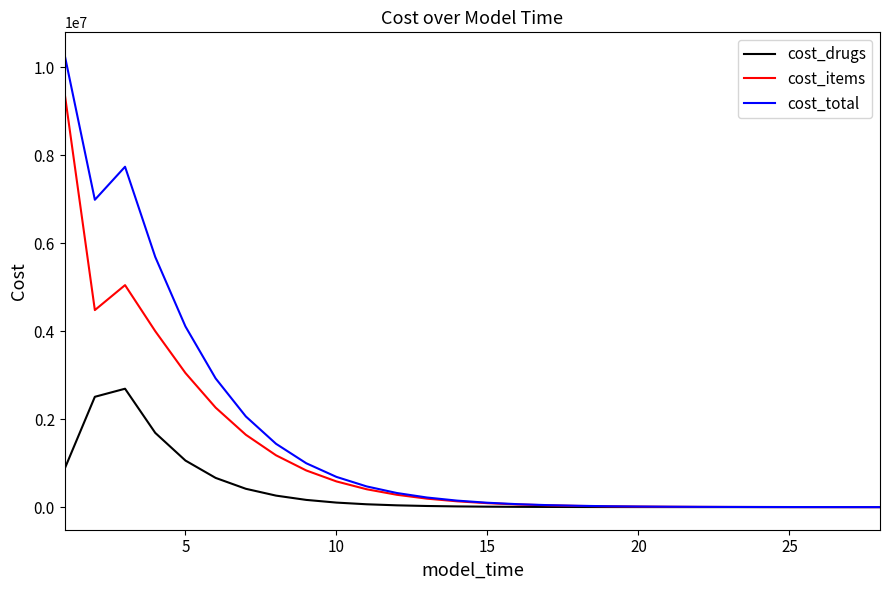

How many values in the cost_drugs series exceed 15973?

14